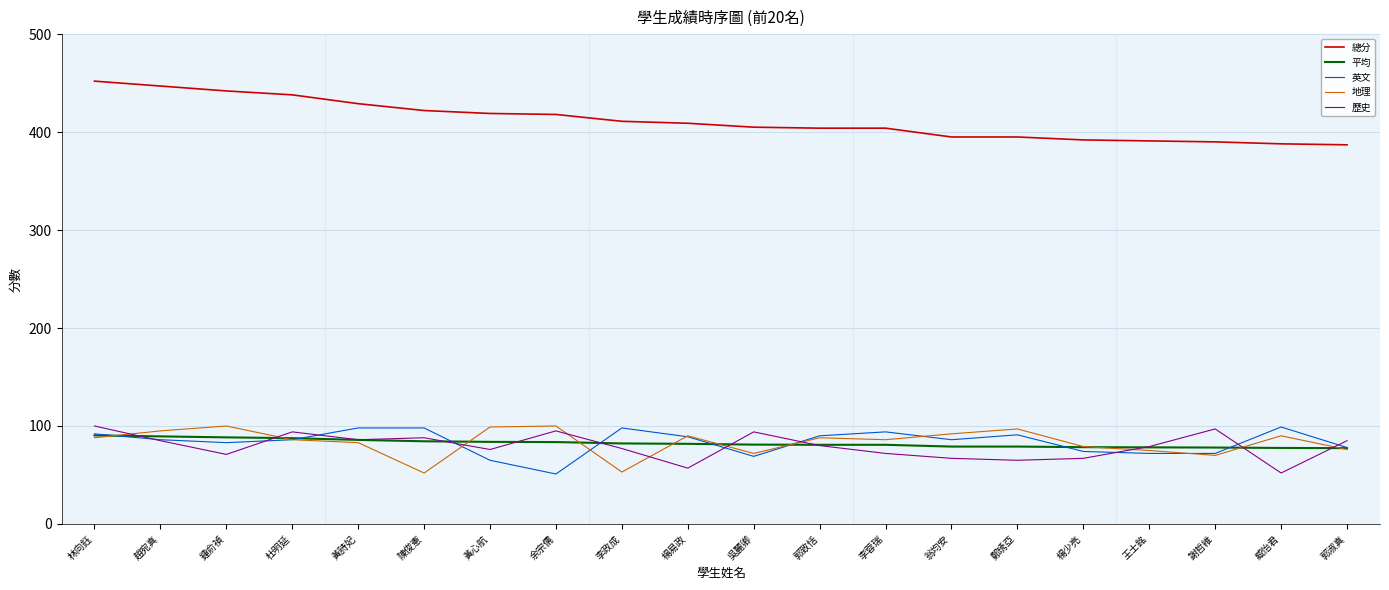

What is the minimum value for 地理?

52.0